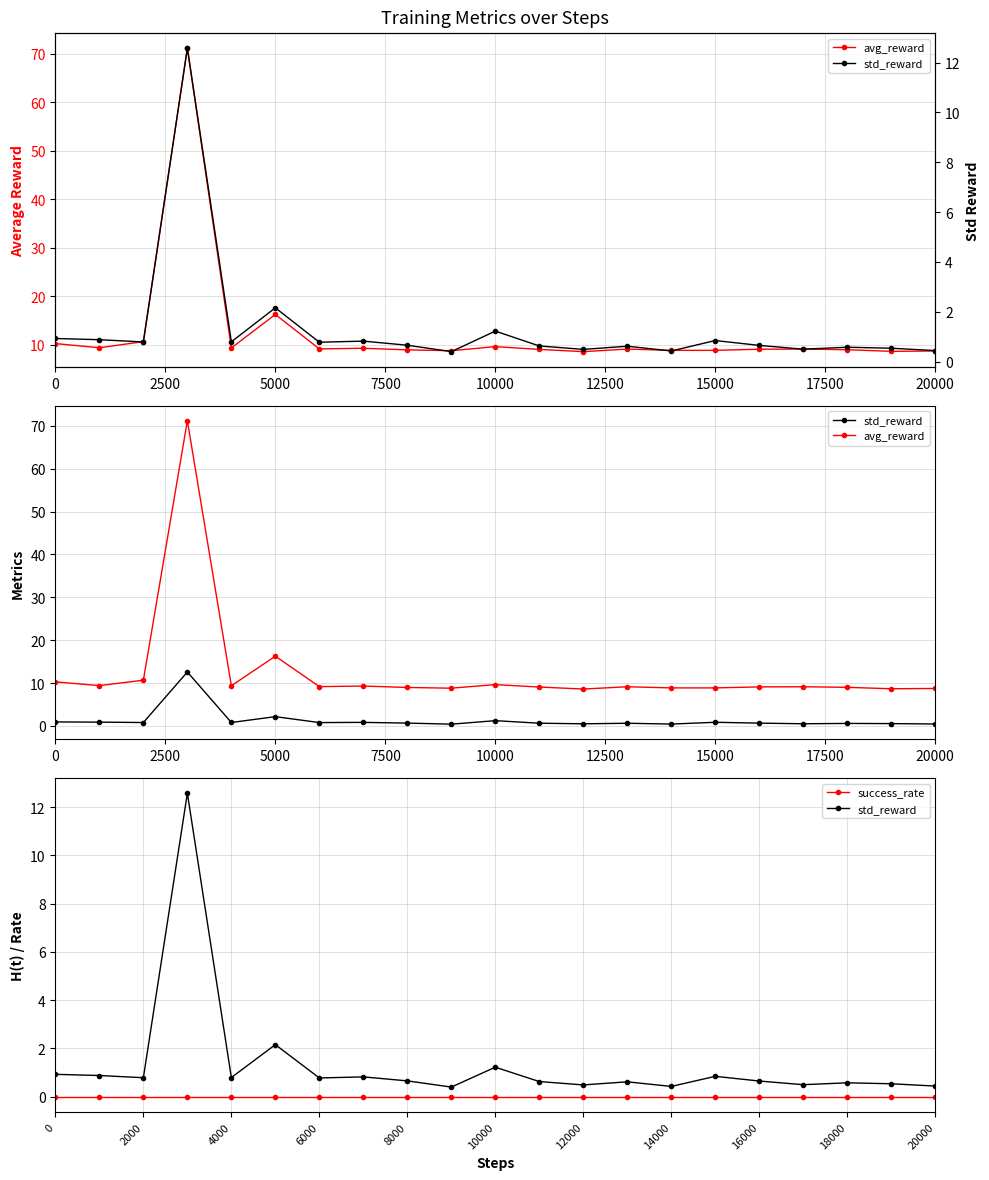

True or false: std_reward has more than 0 points higher than both neighbors.

True